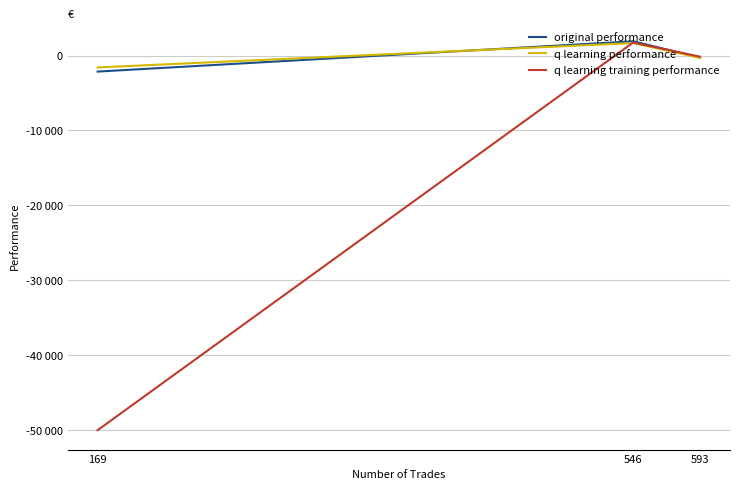

Which series has the widest spread of values?

q learning training performance